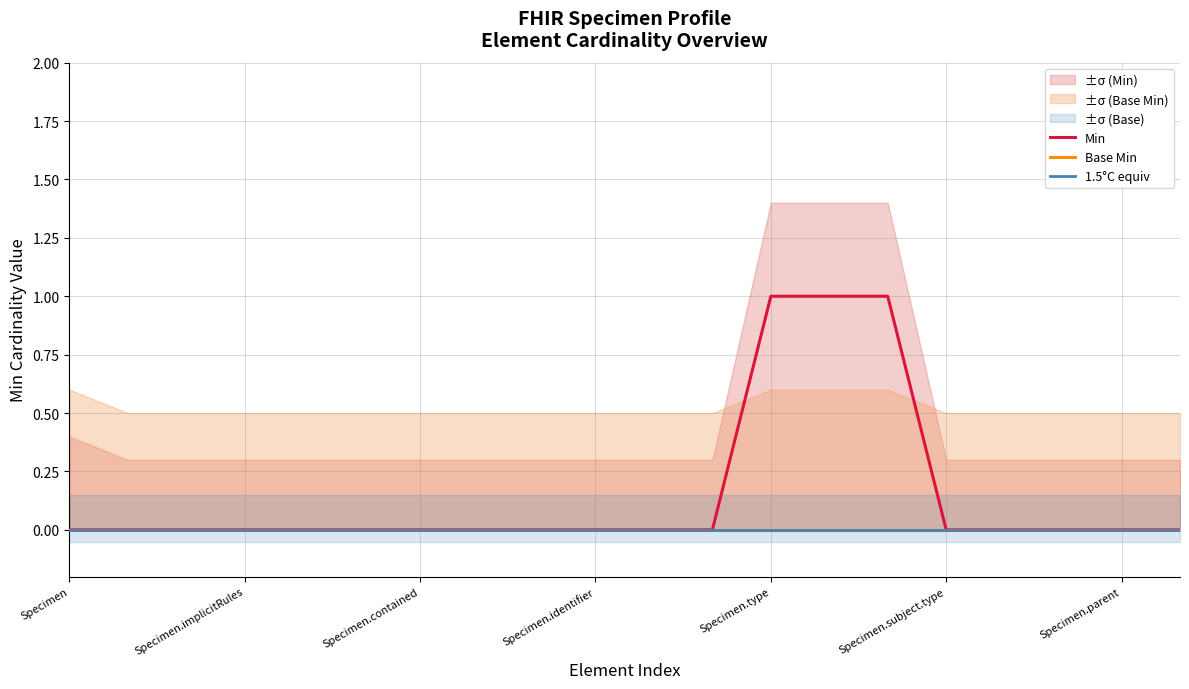

How many lines are shown in the chart?

3